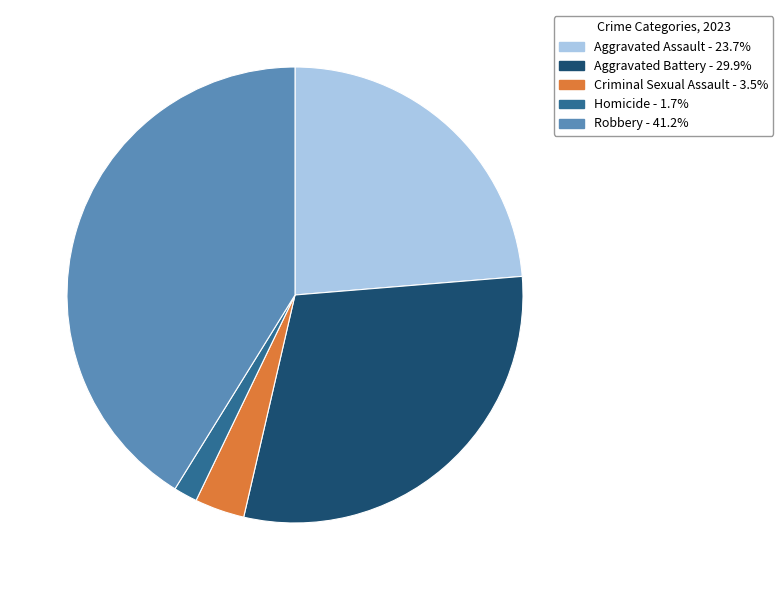

Which category has the biggest portion of the pie?

Robbery